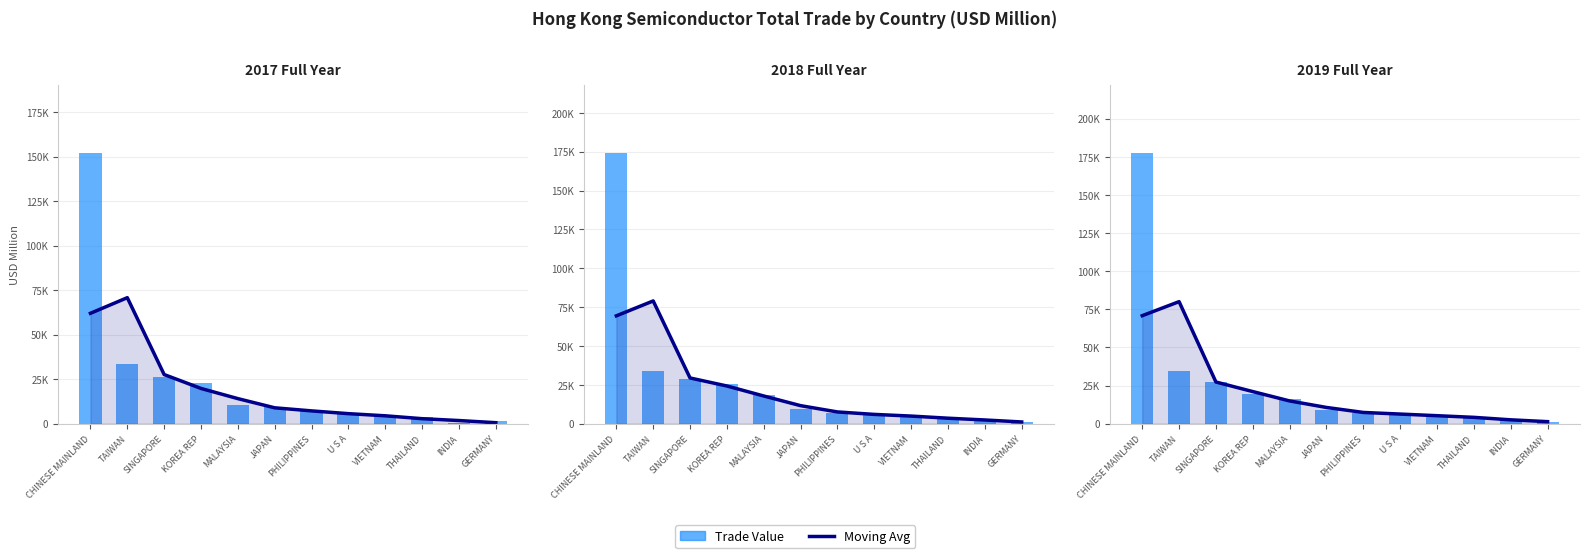

Where does the Trade Value series first go above 9189?

CHINESE MAINLAND